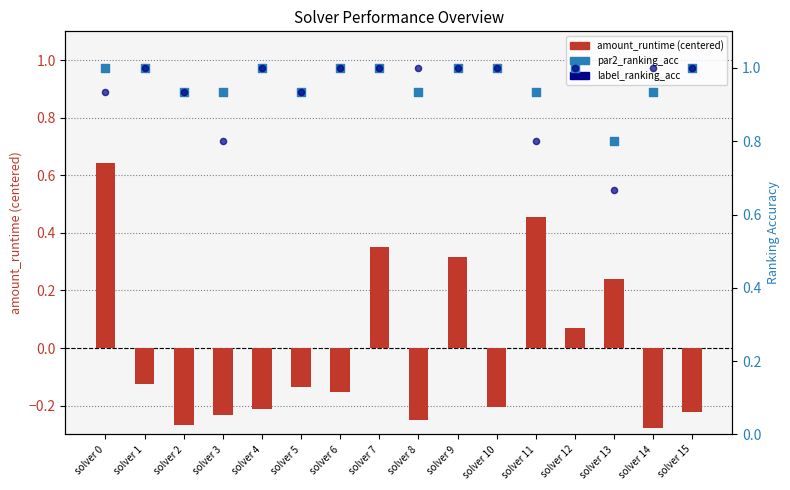

Which series contains the lowest Y value?

amount_runtime (centered)